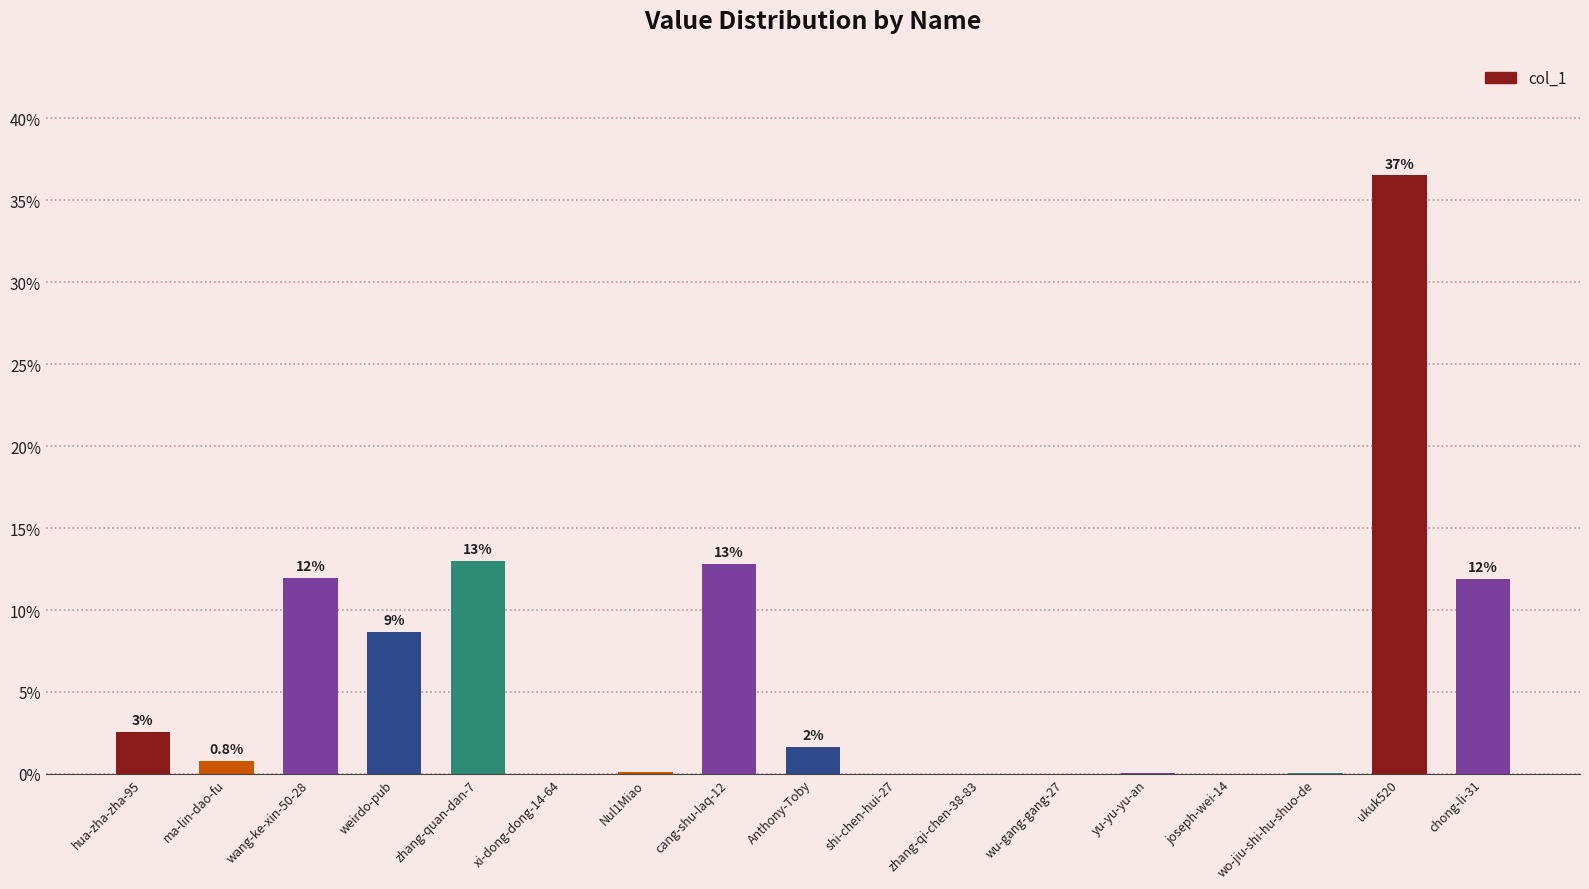

What position from the right is cang-shu-laq-12?

10